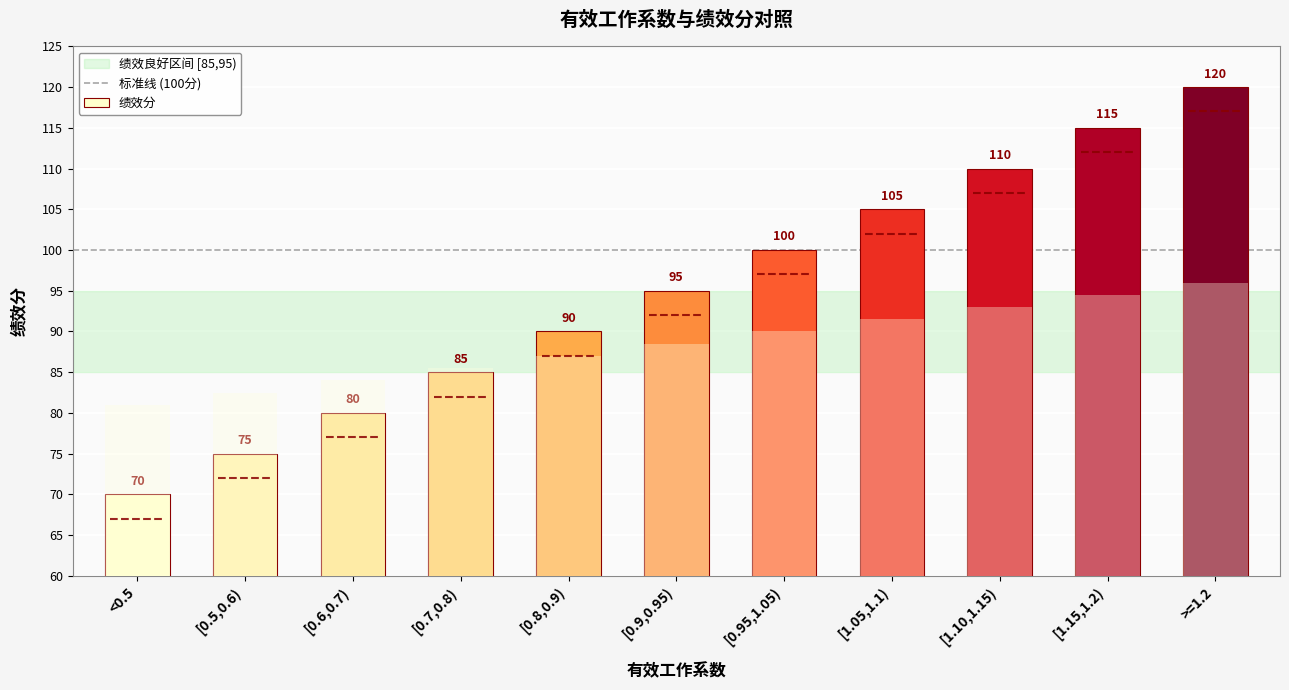

What is the difference between the second highest and minimum values?

45